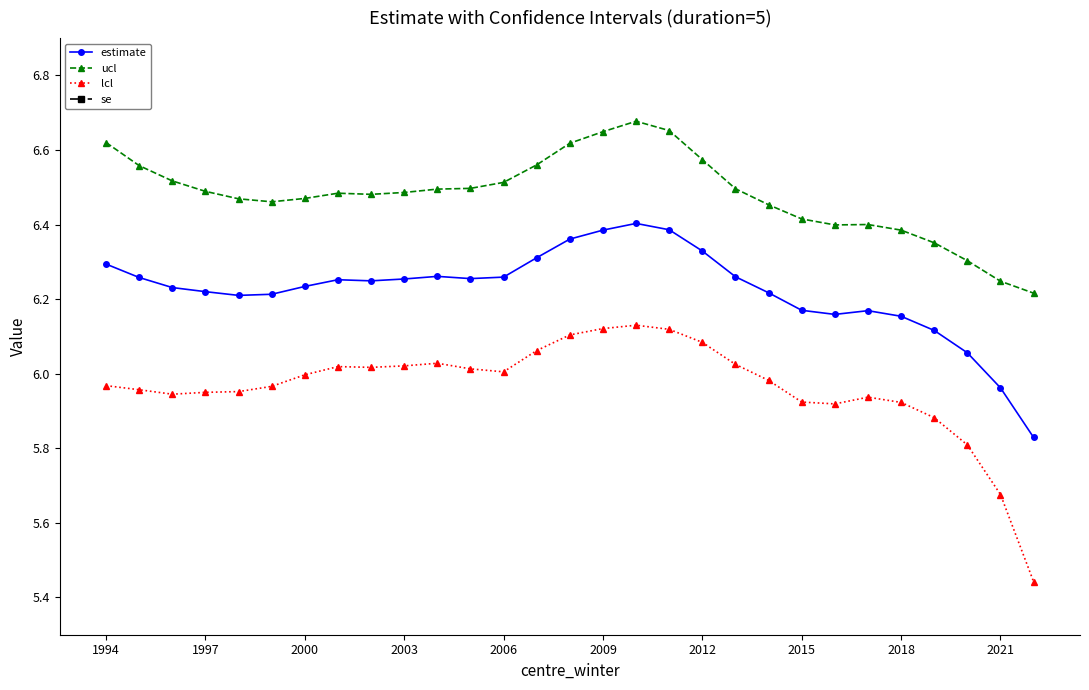

Does the chart have visible grid lines?

No